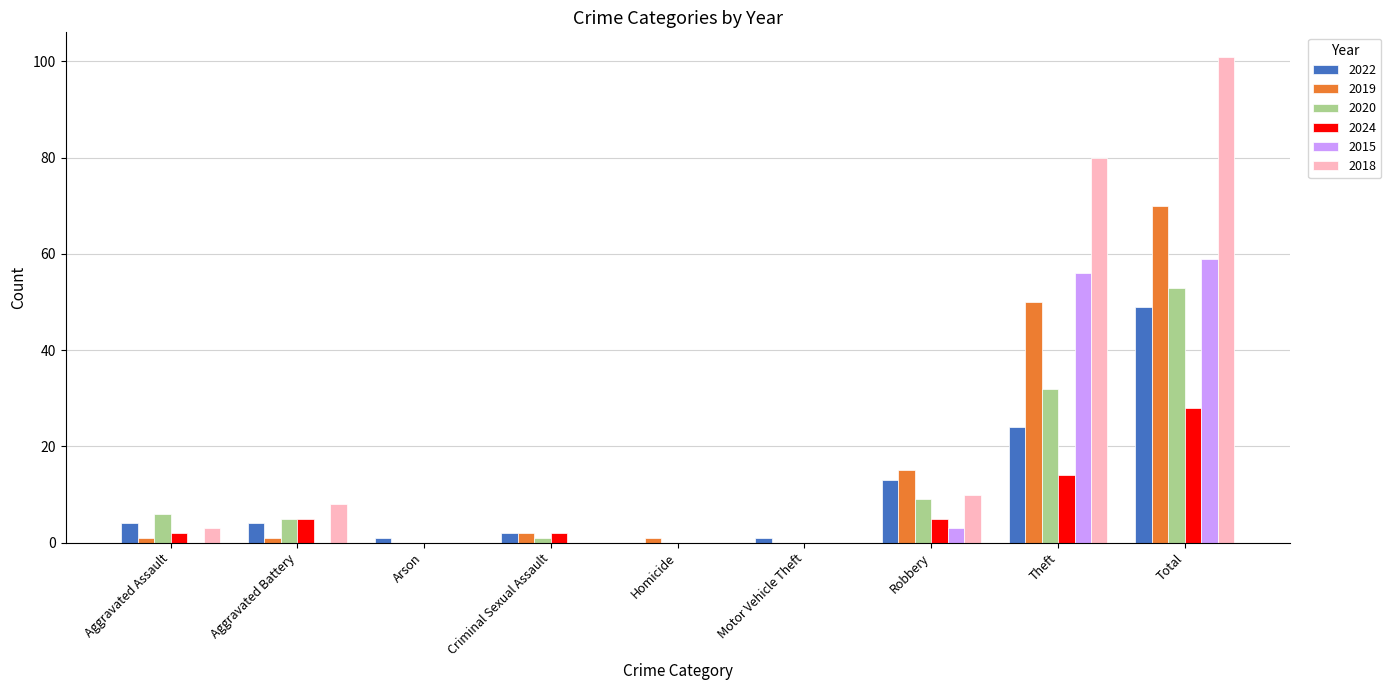

Where is 2019 nearest to the value 35?

Theft